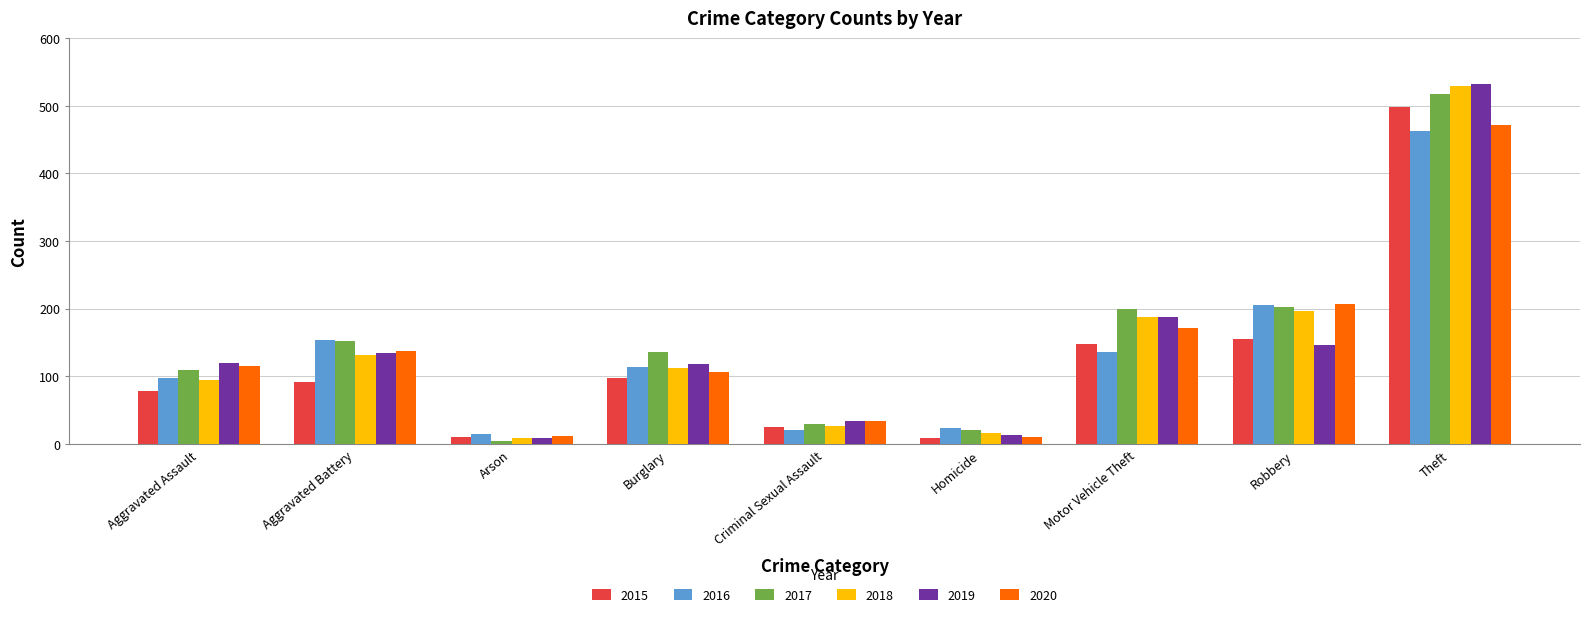

At which category is the sum across all series the highest?

Theft